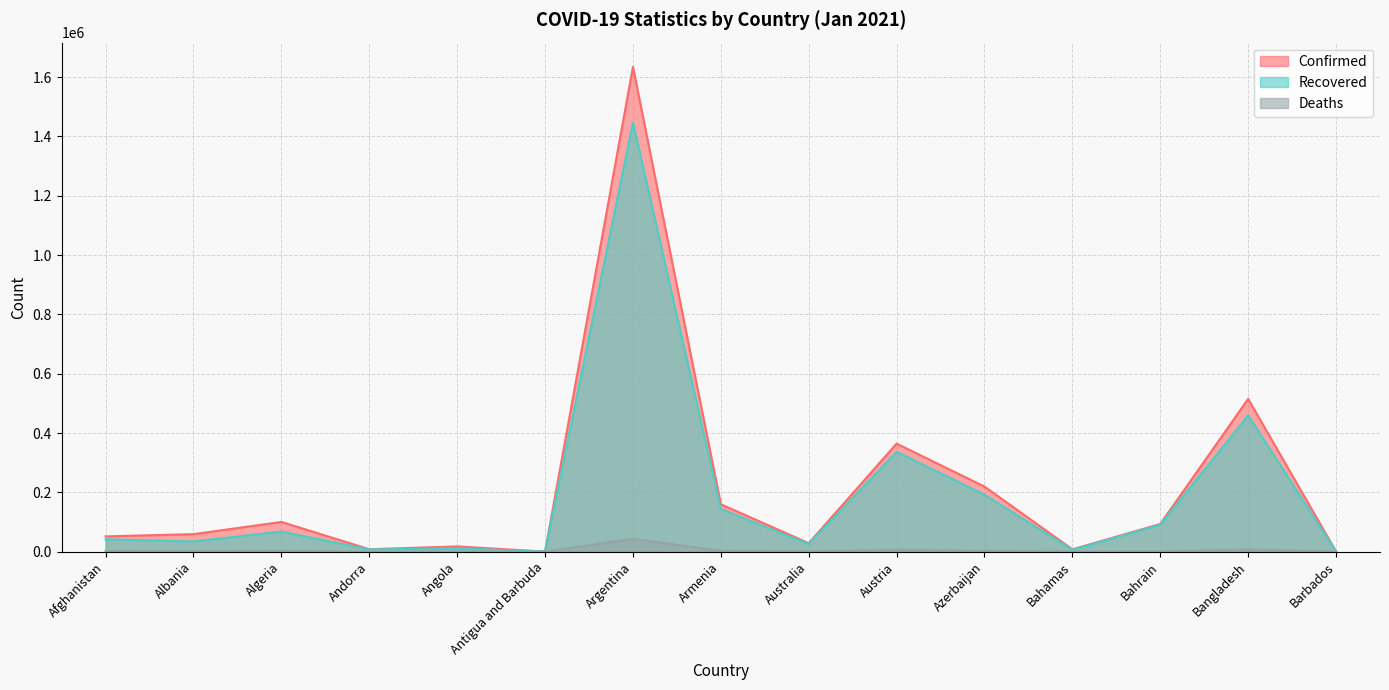

What is the sum of the Deaths values at Bahamas and Azerbaijan?

2874